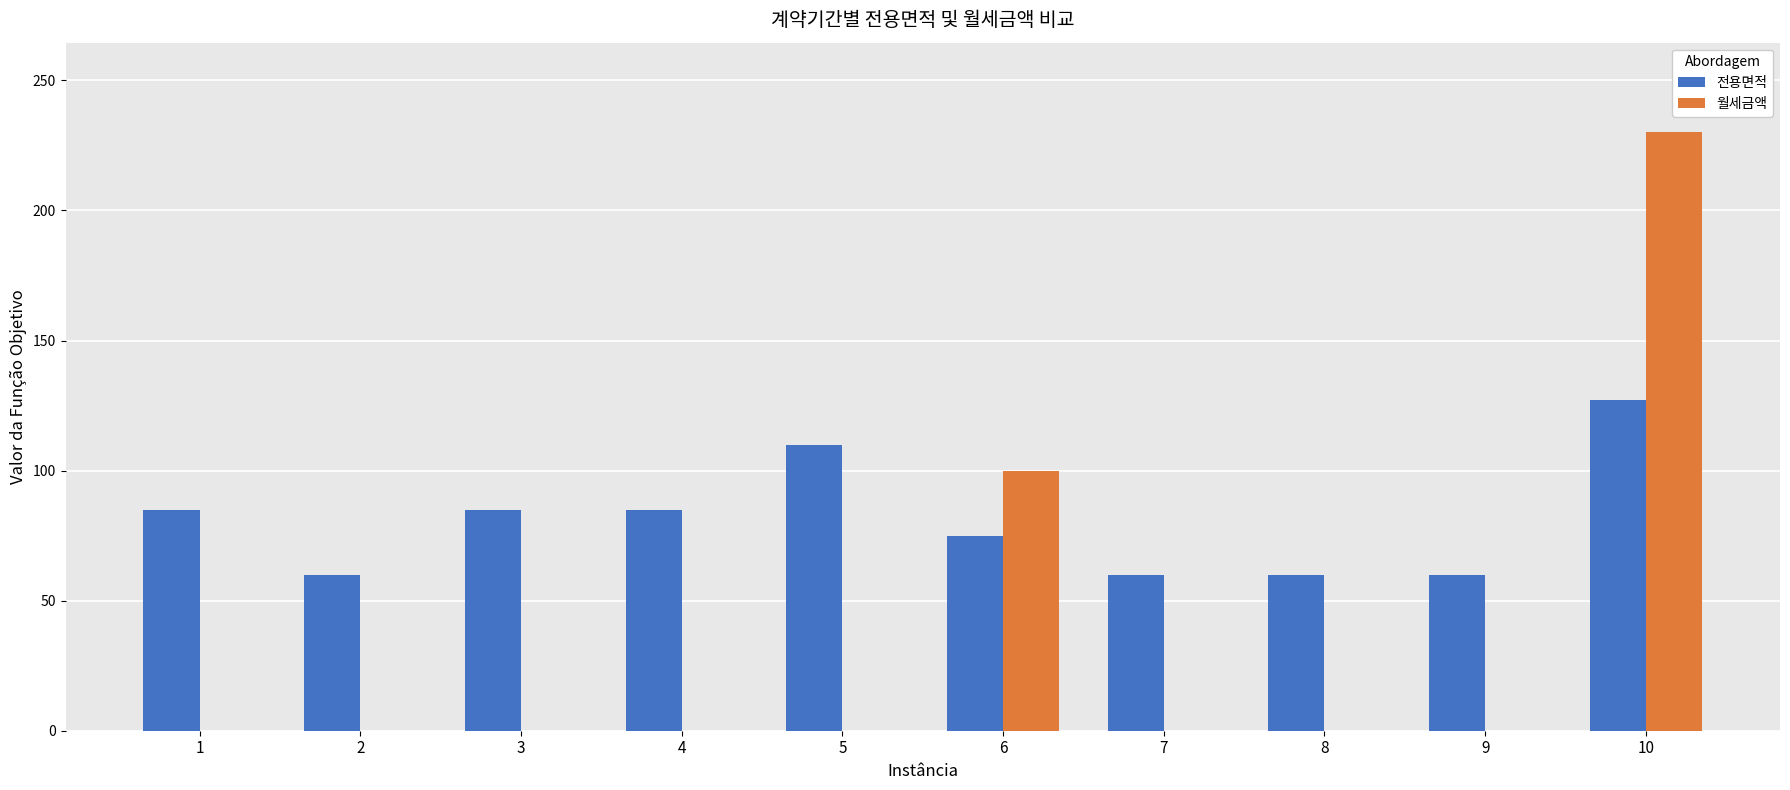

Between 3 and 9, which series saw the biggest shift?

전용면적